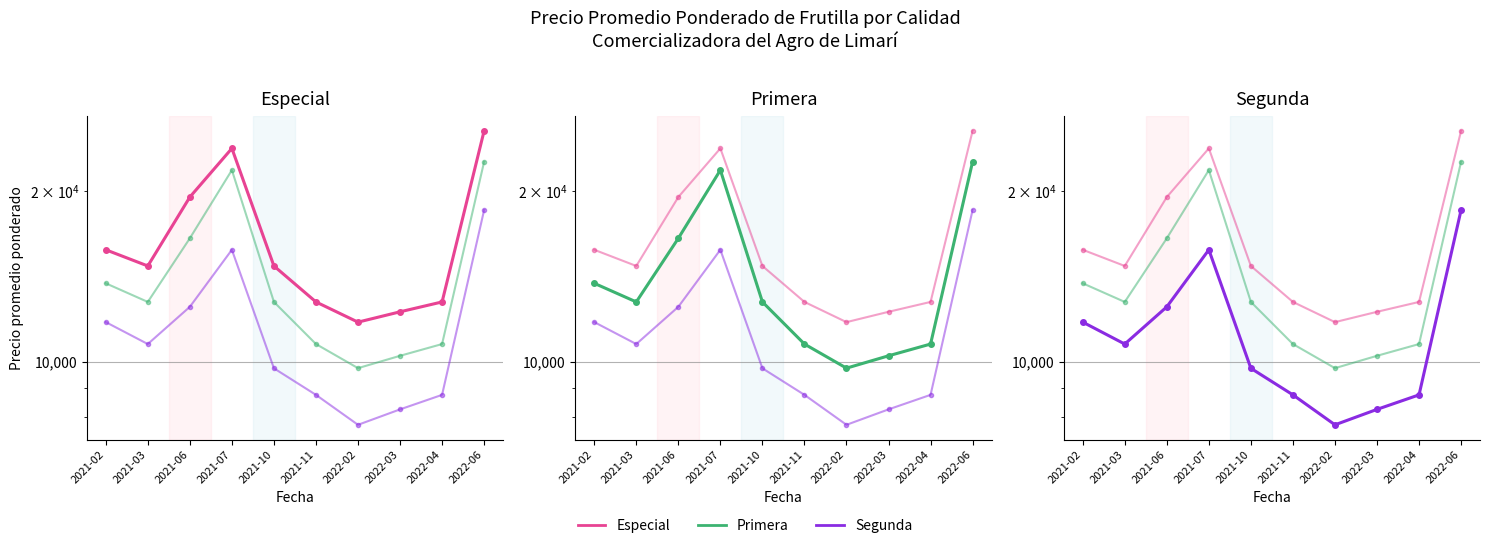

Is the value of Especial at 2022-02 greater than the value of Segunda at 2021-02?

No